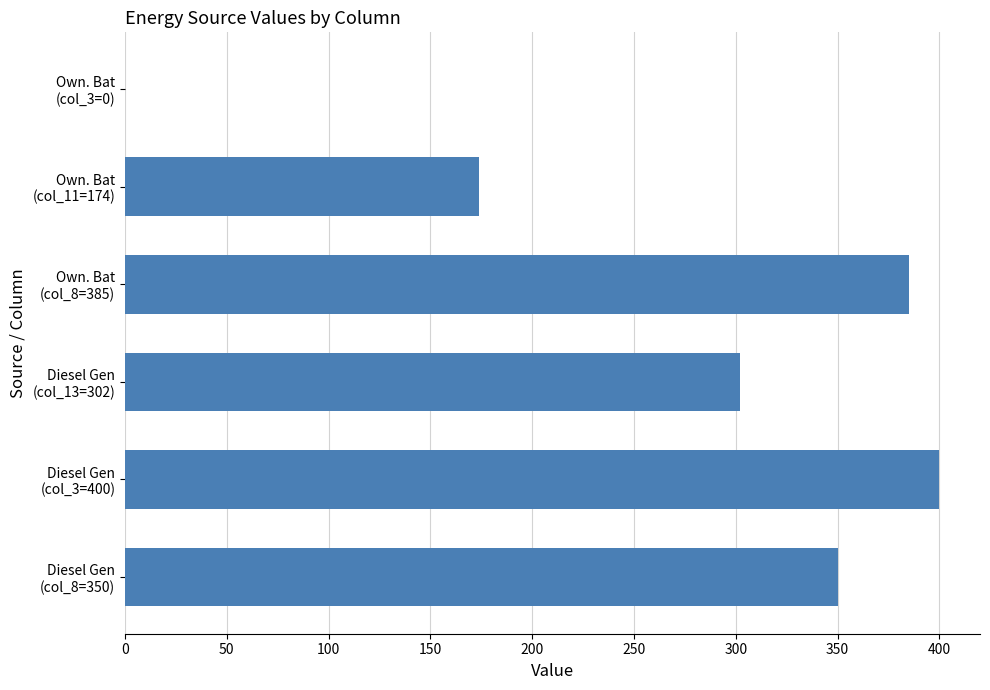

What is the greatest value displayed?

400